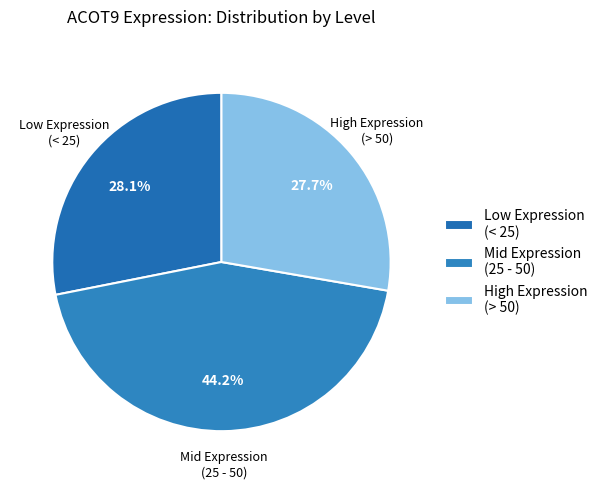

Approximately how many times larger is the value at Low Expression (< 25) compared to High Expression (> 50)?

1.0